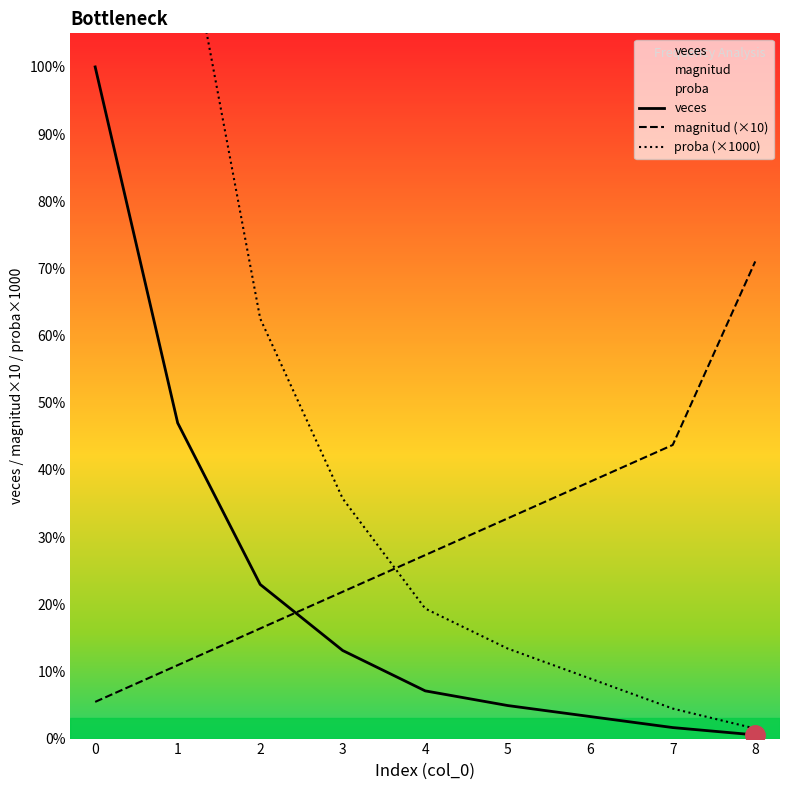

What is the sum of the veces values at 2 and 1?

128.0